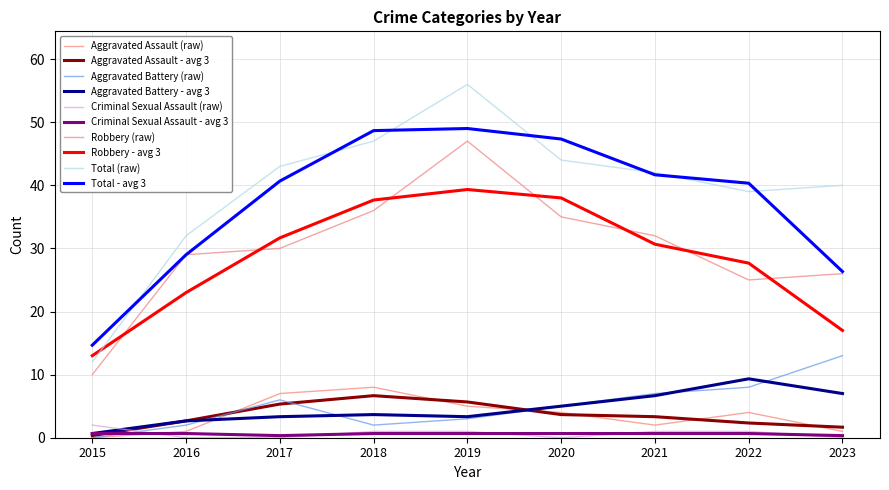

What is the spread (max minus min) of values at 2023?

40.0